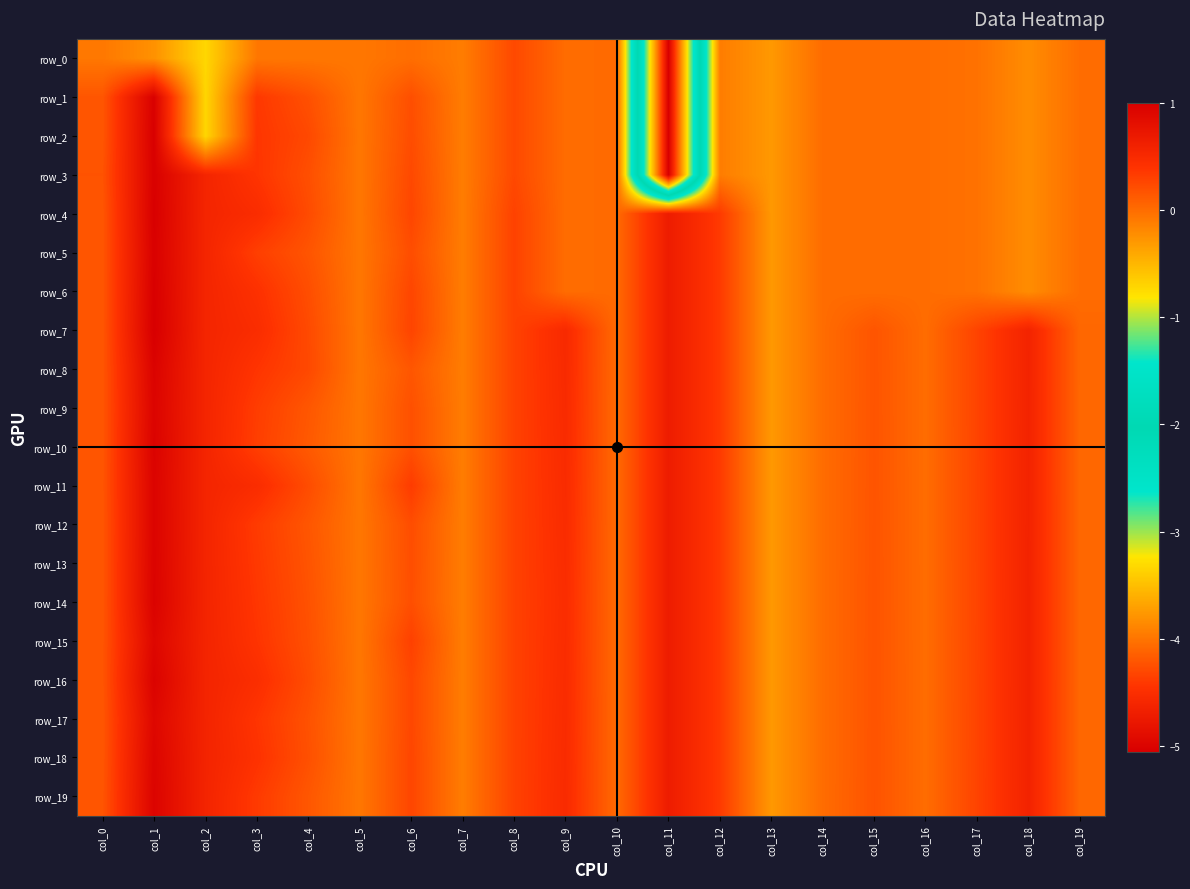

Reading left to right, list all the values displayed in this chart.

row_0: -0.1	-0.2	-0.7	-0.1	-0.1	-0.1	-0.0	-0.1	0.2	0.0	0.0	-5.1	-0.1	-0.3	-0.0	-0.0	-0.0	-0.0	-0.2	-0.0
row_1: 0.2	1.0	-0.7	0.4	0.2	-0.1	0.2	-0.1	0.2	0.0	0.0	-5.1	-0.1	-0.3	-0.0	-0.0	-0.0	-0.0	-0.2	-0.0
row_2: 0.2	1.0	-0.7	0.4	0.2	-0.1	0.2	-0.1	0.2	0.0	0.0	-5.1	-0.1	-0.3	-0.0	-0.0	-0.0	-0.0	-0.2	-0.0
row_3: 0.2	1.0	0.5	0.4	0.2	-0.1	0.2	-0.1	0.2	0.0	0.0	-5.1	-0.1	-0.3	-0.0	-0.0	-0.0	-0.0	-0.2	-0.0
row_4: 0.2	1.0	0.5	0.5	0.2	-0.1	0.3	-0.1	0.3	0.0	0.0	0.6	0.3	-0.3	-0.0	-0.0	-0.0	-0.0	-0.2	-0.0
row_5: 0.2	1.0	0.5	0.3	0.2	-0.1	0.2	-0.1	0.3	0.0	0.0	0.6	0.3	-0.3	-0.0	-0.0	-0.0	-0.0	-0.2	-0.0
row_6: 0.2	1.0	0.5	0.4	0.2	-0.1	0.3	-0.1	0.3	0.0	0.0	0.6	0.3	-0.3	-0.0	-0.0	-0.0	-0.0	-0.2	-0.0
row_7: 0.2	1.0	0.5	0.5	0.2	-0.1	0.3	-0.1	0.3	0.5	0.0	0.6	0.3	-0.3	-0.0	0.2	-0.0	0.3	0.6	0.0
row_8: 0.2	1.0	0.5	0.4	0.2	-0.1	0.2	-0.1	0.3	0.5	0.0	0.6	0.3	-0.3	-0.0	0.2	-0.0	0.3	0.6	0.0
row_9: 0.2	0.9	0.5	0.3	0.1	-0.1	0.2	-0.1	0.3	0.5	0.0	0.6	0.3	-0.3	-0.0	0.2	-0.0	0.3	0.6	0.0
row_10: 0.2	1.0	0.5	0.3	0.1	-0.1	0.2	-0.1	0.3	0.5	0.0	0.6	0.3	-0.3	-0.0	0.2	-0.0	0.3	0.6	0.0
row_11: 0.2	0.9	0.6	0.5	0.2	-0.1	0.3	-0.1	0.3	0.5	0.0	0.6	0.3	-0.3	-0.0	0.2	-0.0	0.3	0.6	0.0
row_12: 0.2	0.9	0.6	0.3	0.2	-0.1	0.2	-0.1	0.3	0.5	0.0	0.6	0.3	-0.3	-0.0	0.2	-0.0	0.3	0.6	0.0
row_13: 0.2	0.9	0.6	0.4	0.2	-0.1	0.2	-0.1	0.3	0.5	0.0	0.6	0.3	-0.3	-0.0	0.2	-0.0	0.3	0.6	0.0
row_14: 0.2	1.0	0.6	0.4	0.2	-0.1	0.2	-0.1	0.3	0.5	0.0	0.6	0.3	-0.3	-0.0	0.2	-0.0	0.3	0.6	0.0
row_15: 0.2	0.9	0.6	0.4	0.2	-0.1	0.3	-0.1	0.3	0.5	0.0	0.6	0.3	-0.3	-0.0	0.2	-0.0	0.3	0.6	0.0
row_16: 0.2	1.0	0.6	0.4	0.2	-0.1	0.3	-0.1	0.3	0.5	0.0	0.6	0.3	-0.3	-0.0	0.2	-0.0	0.3	0.6	0.0
row_17: 0.2	0.9	0.6	0.4	0.2	-0.1	0.3	-0.1	0.3	0.5	0.0	0.6	0.3	-0.3	-0.0	0.2	-0.0	0.3	0.6	0.0
row_18: 0.2	0.9	0.6	0.4	0.2	-0.1	0.3	-0.1	0.3	0.5	0.0	0.6	0.3	-0.3	-0.0	0.2	-0.0	0.3	0.6	0.0
row_19: 0.2	0.9	0.6	0.3	0.1	-0.1	0.3	-0.1	0.3	0.5	0.0	0.6	0.3	-0.3	-0.0	0.2	-0.0	0.3	0.6	0.0